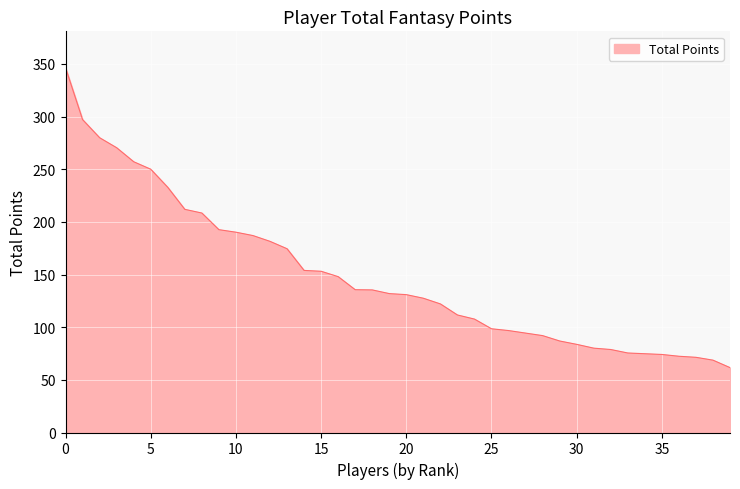

How many lines are shown in the chart?

1